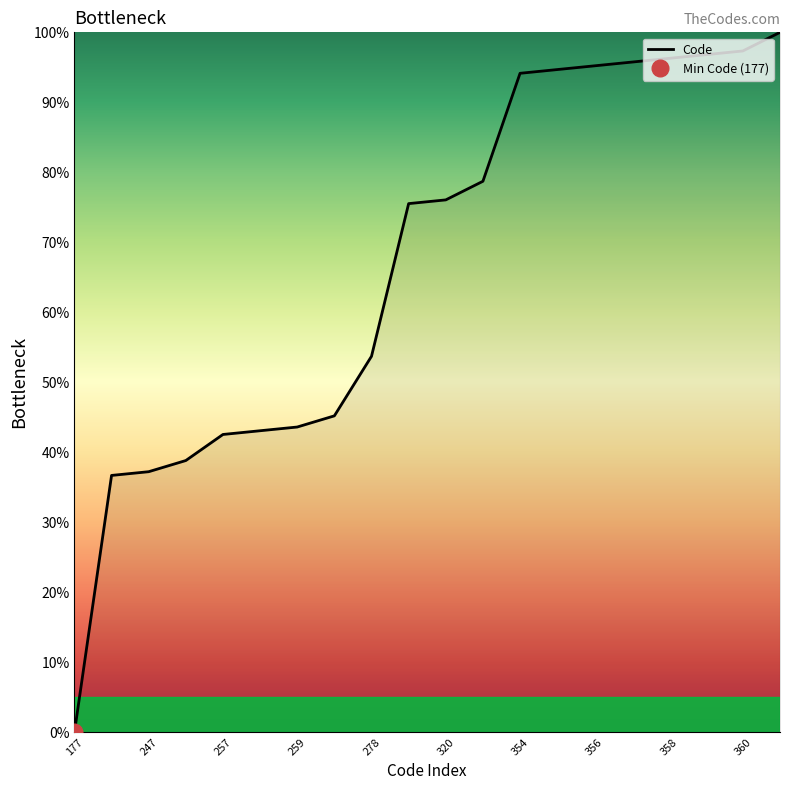

What is the value of the 9th point from the left?

53.7